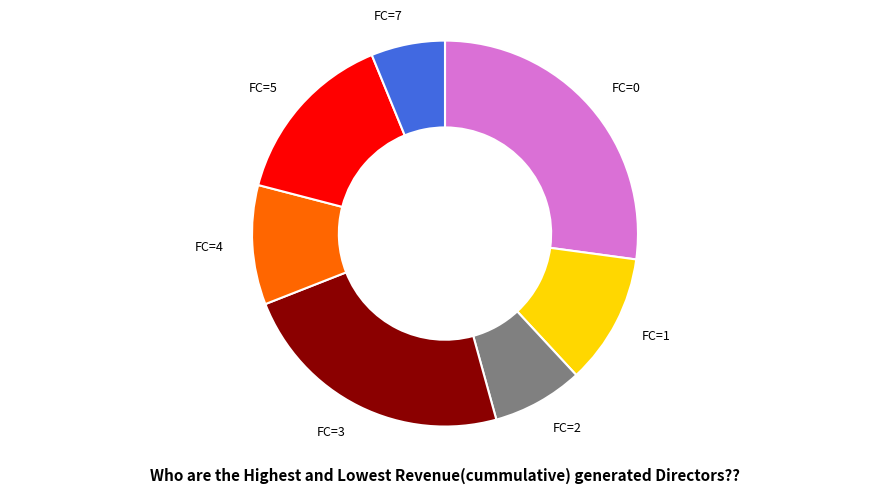

Rank the categories by value from lowest to highest.

FC=7, FC=2, FC=4, FC=1, FC=5, FC=3, FC=0